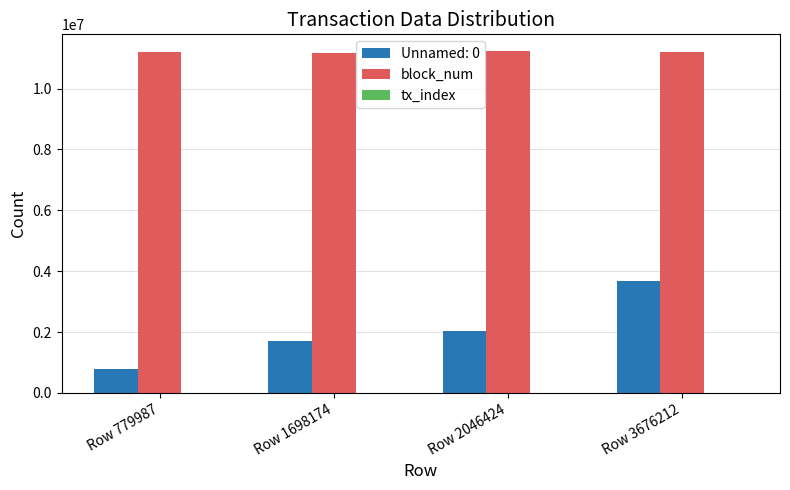

Which series has the largest total across all categories?

block_num